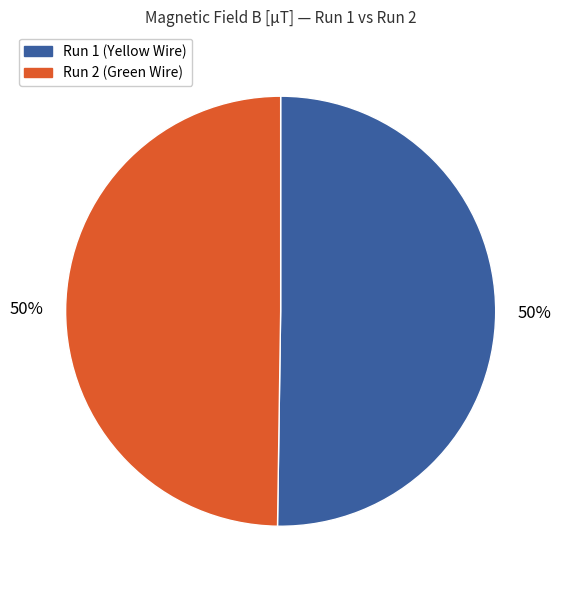

To the nearest percent, what is the average slice percentage?

50%